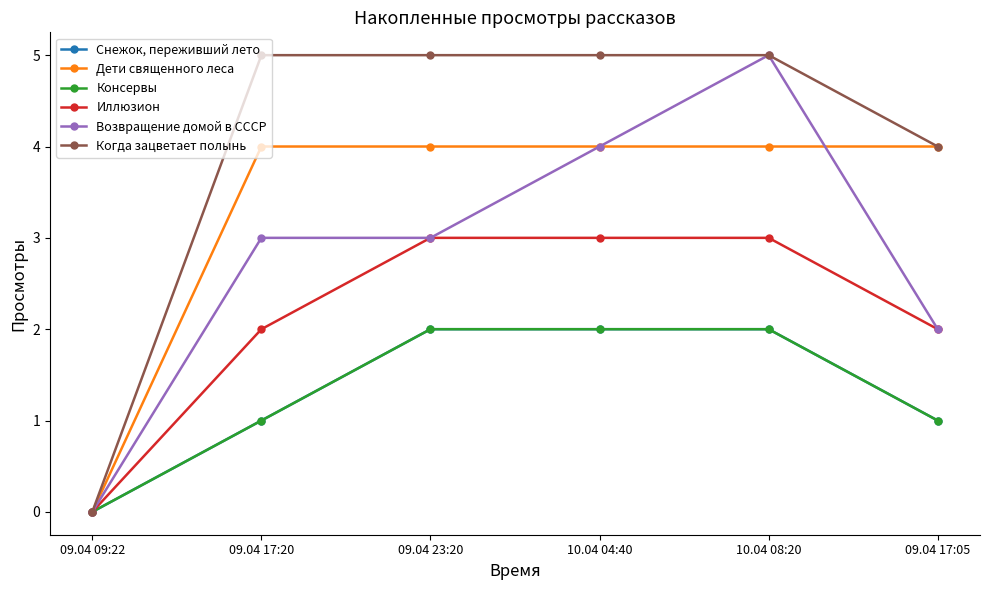

True or false: Снежок, переживший лето has more than 1 points higher than both neighbors.

False